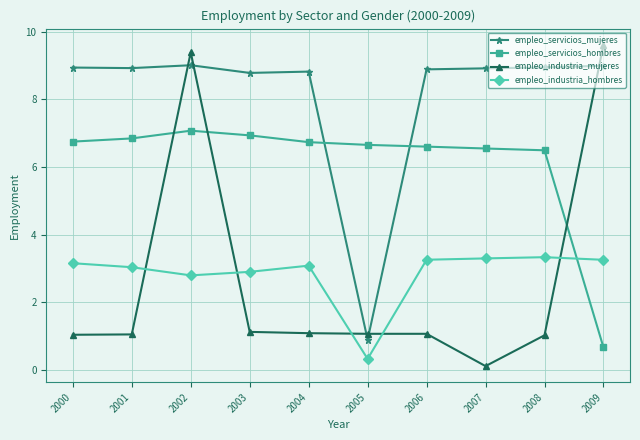

What is the maximum value shown in the chart?

9.6